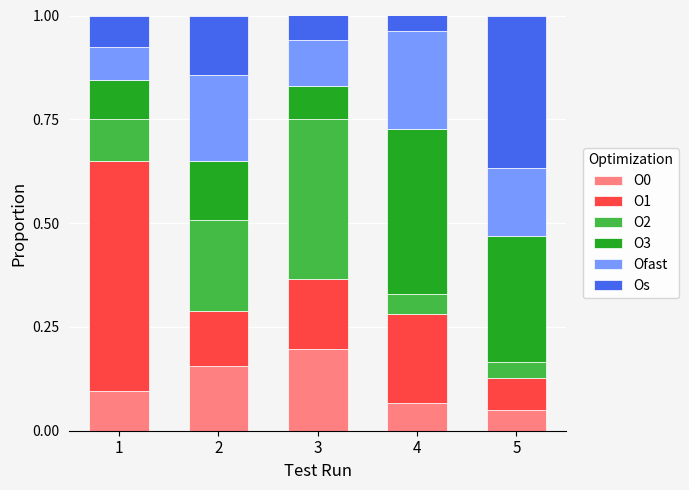

What is the total value across all series at 5?

1.0